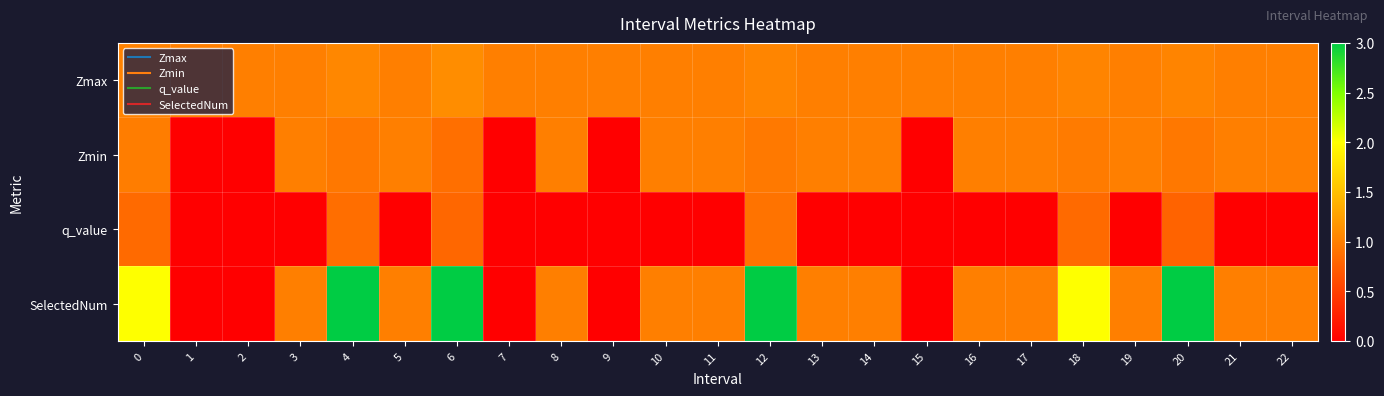

Which series has the largest range (max minus min)?

SelectedNum